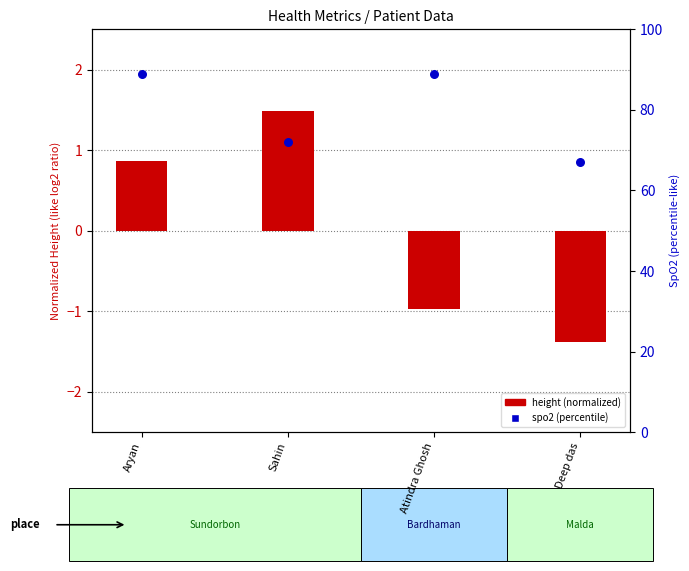

At which category is the sum across all series the highest?

Aryan